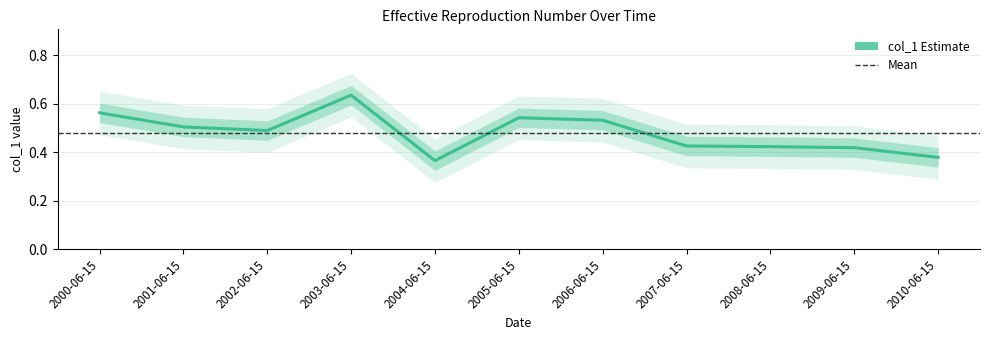

Rank the categories by value from lowest to highest.

2004-06-15, 2010-06-15, 2009-06-15, 2008-06-15, 2007-06-15, 2002-06-15, 2001-06-15, 2006-06-15, 2005-06-15, 2000-06-15, 2003-06-15